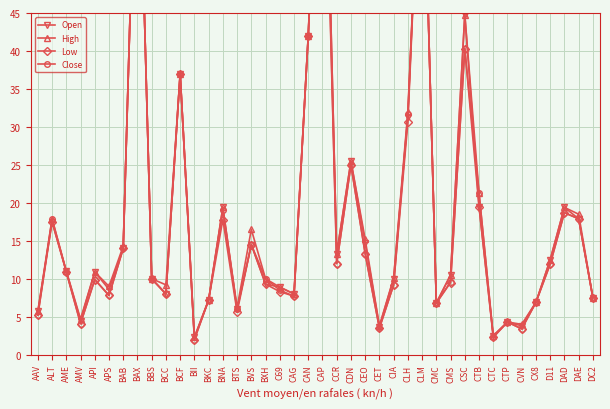

True or false: Open has more than 2 interior local peaks.

True